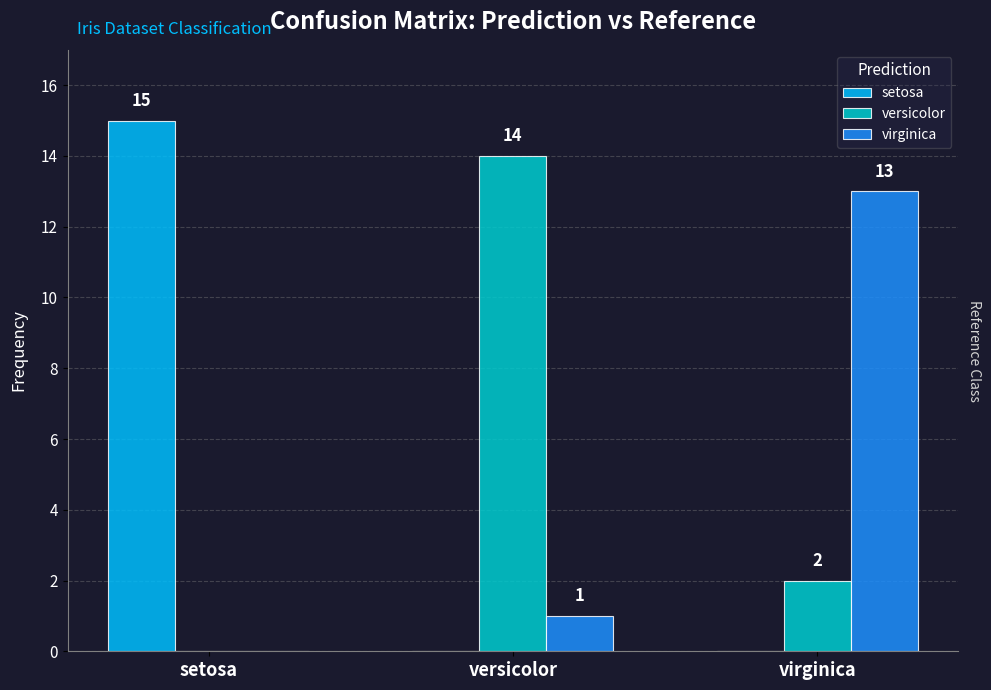

At which label does versicolor first exceed 2?

versicolor